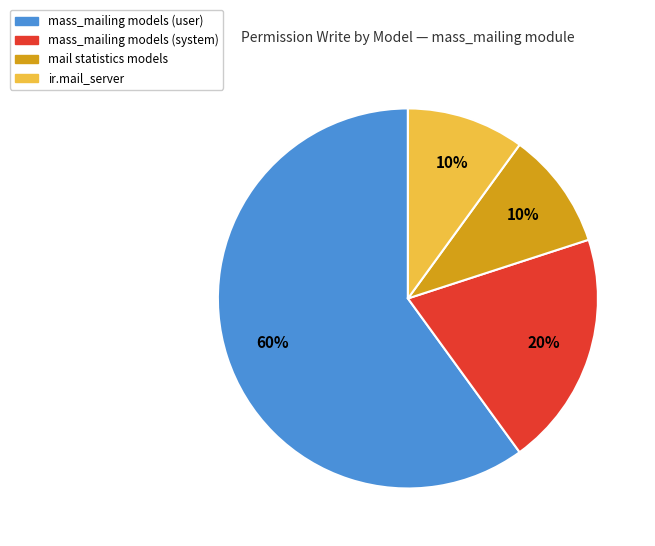

Is there any slice that represents more than half of the pie?

Yes